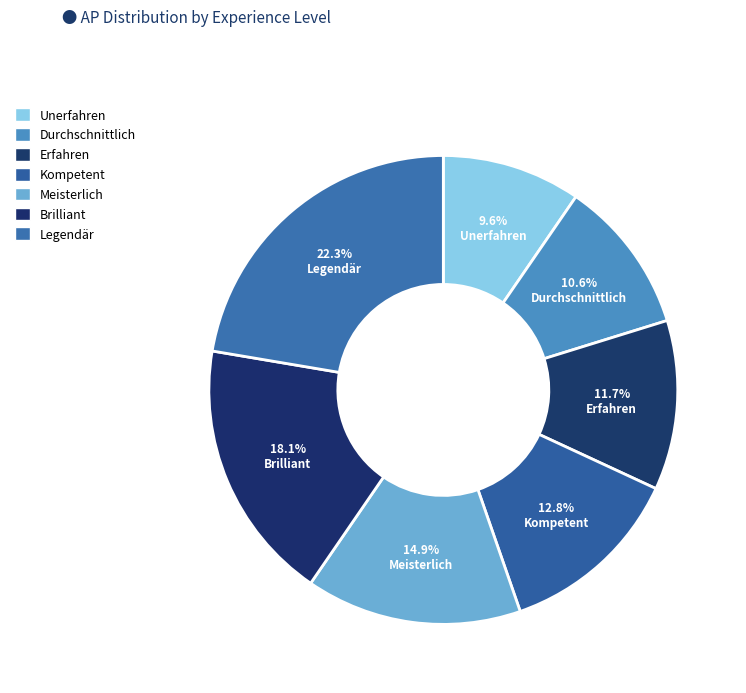

To the nearest percent, what is the difference between the Meisterlich and Erfahren slice percentages?

3%